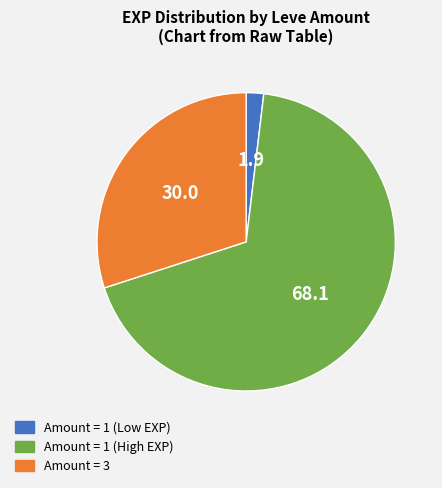

What is the ratio of the value at Amount = 3 to the value at Amount = 1 (Low EXP)?

15.8